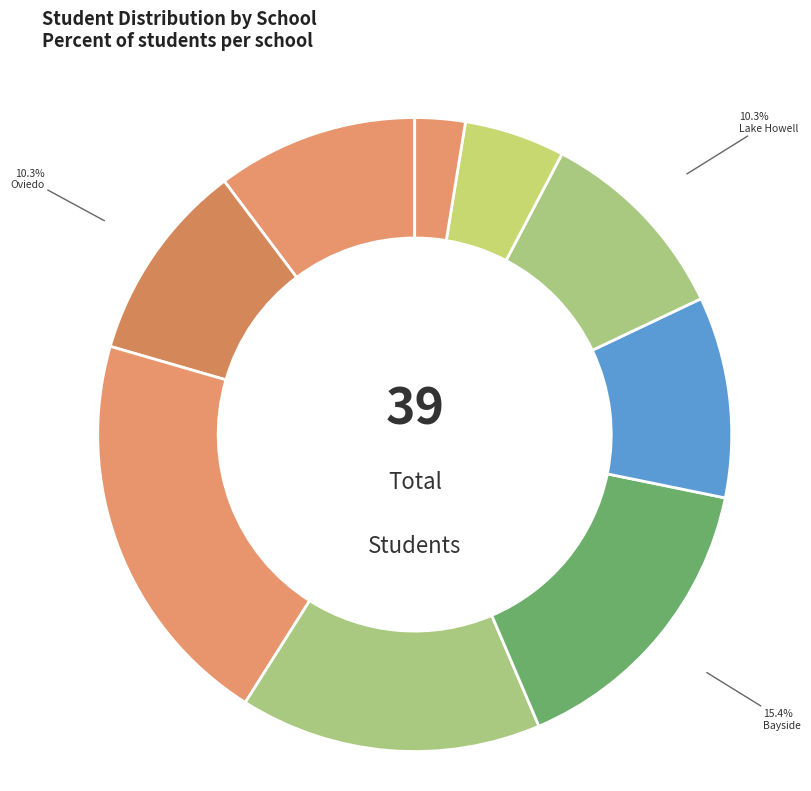

Does any single category account for the majority?

No